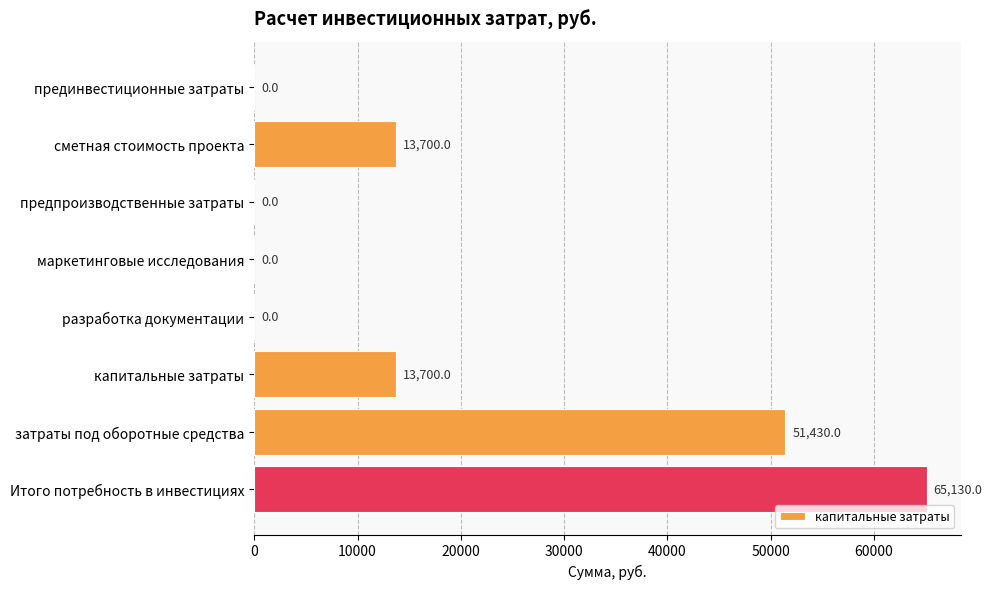

How many series are shown in this chart?

1